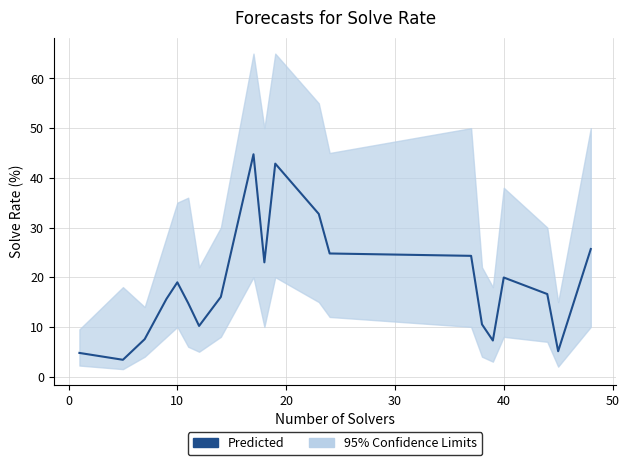

Reading left to right, transcribe all the data shown in this chart.

4.8	3.4	7.5	15.6	19.0	14.8	10.2	16.0	44.7	23.0	42.9	32.7	24.8	24.3	10.5	7.3	19.9	16.6	5.1	25.7